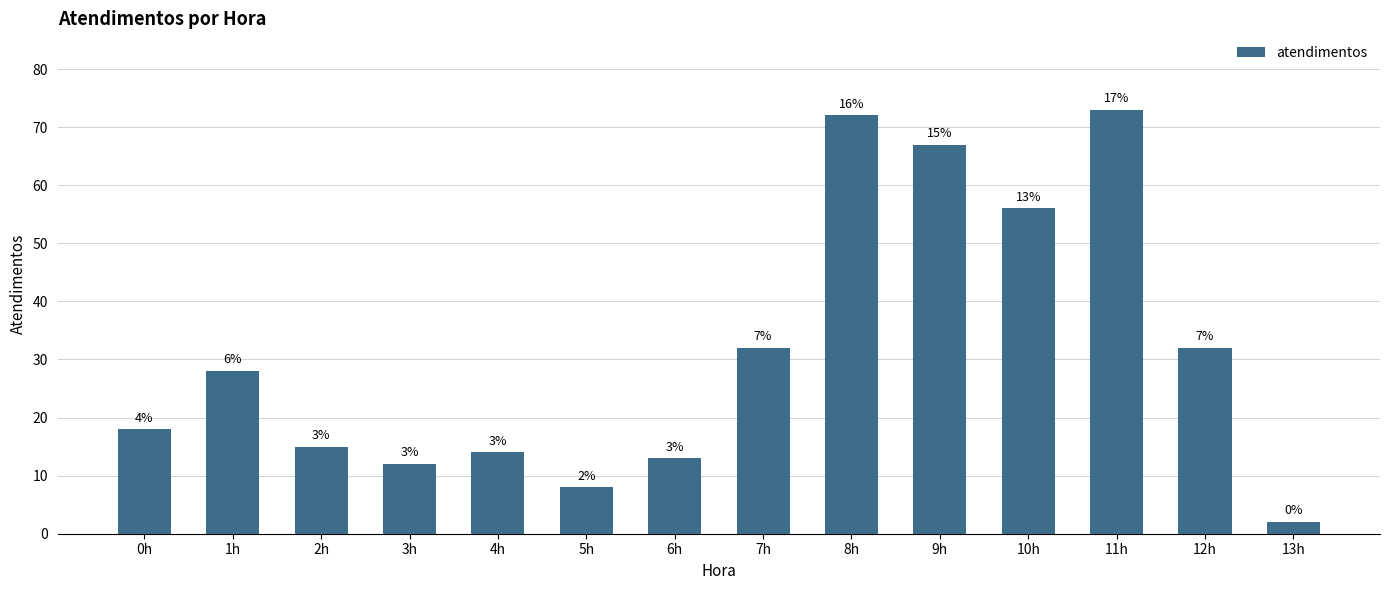

How many bars are there in total?

14